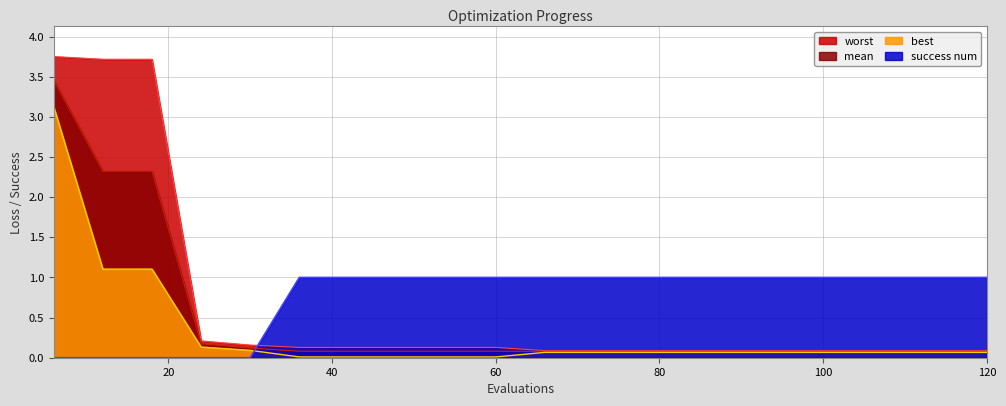

Rank the series by their average value, from highest to lowest.

success num, worst, mean, best